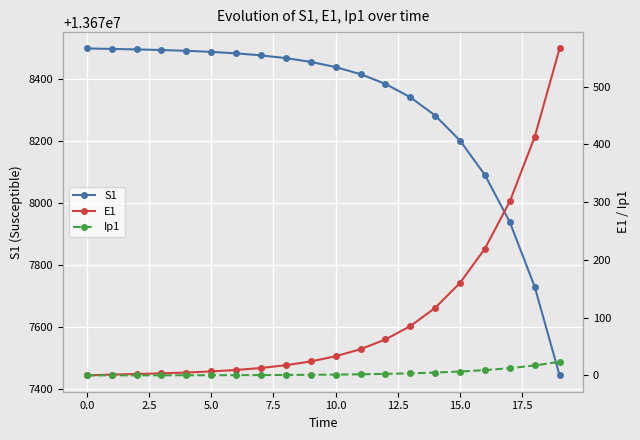

Where does the S1 series first go above 13678456?

0.0